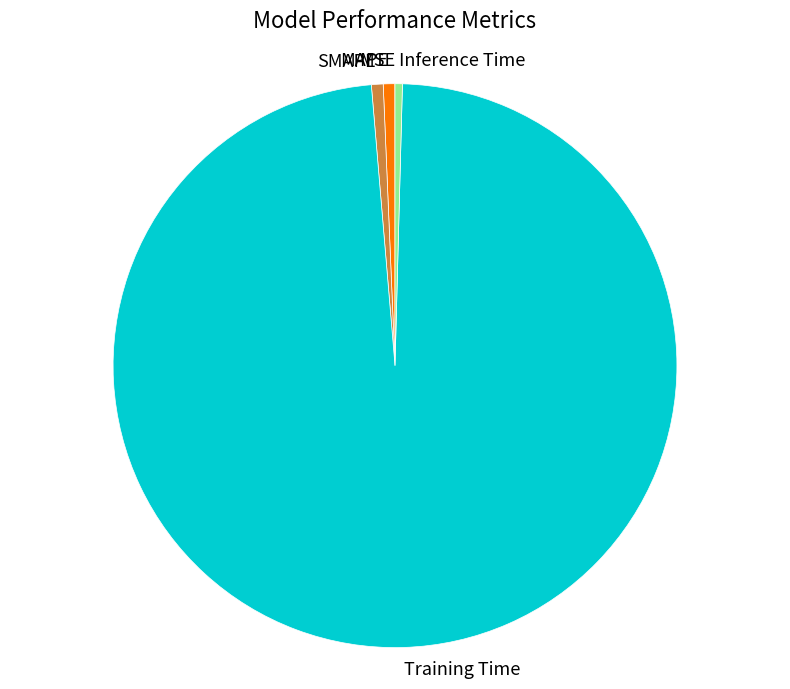

What is the largest slice in the pie chart?

Training Time